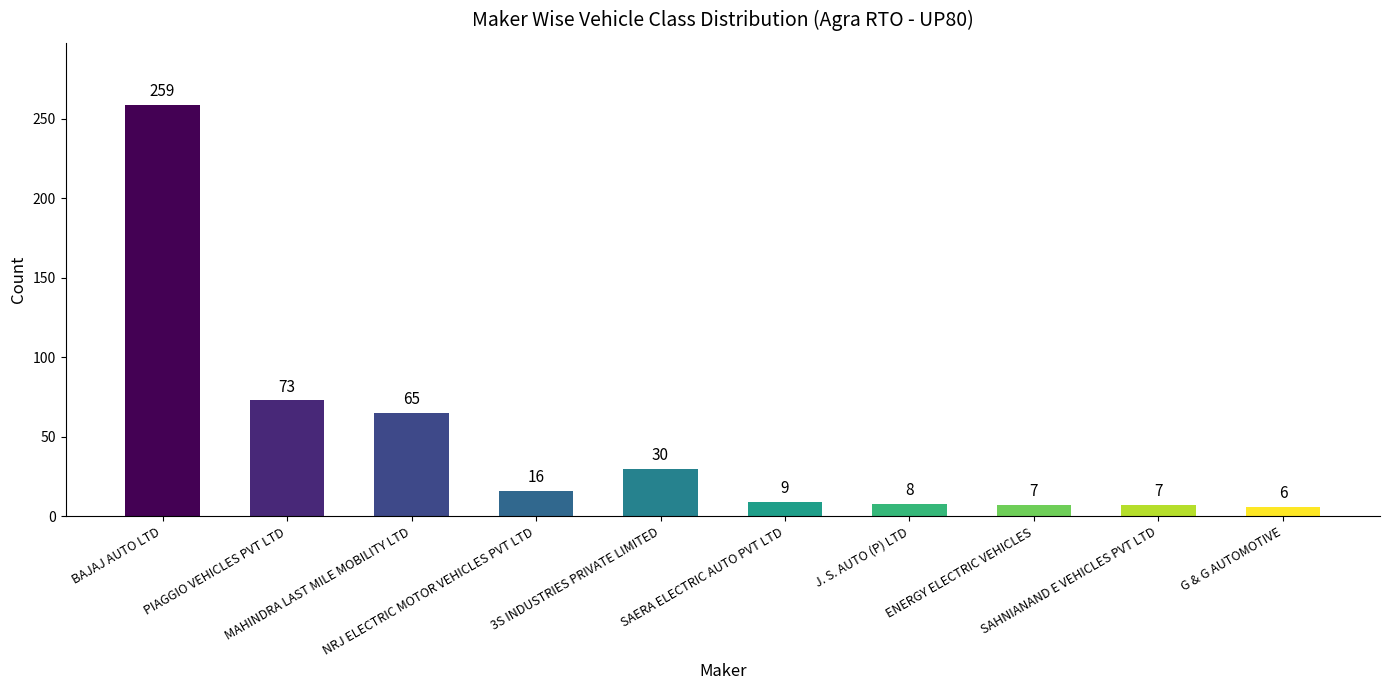

How many data points are less than 16?

5